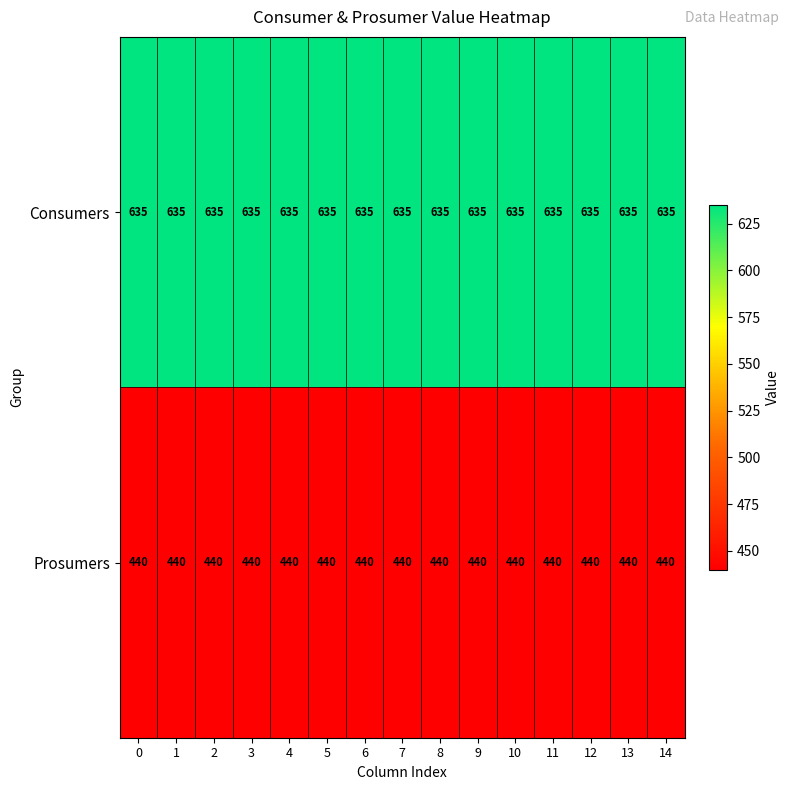

At how many categories does at least one series exceed 475?

15